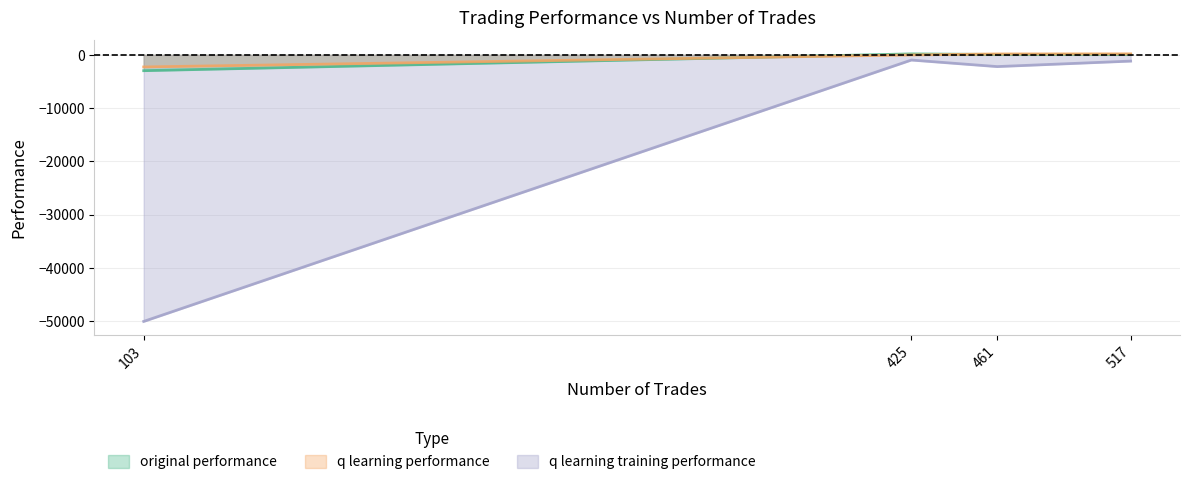

Which series has the widest spread of values?

q learning training performance